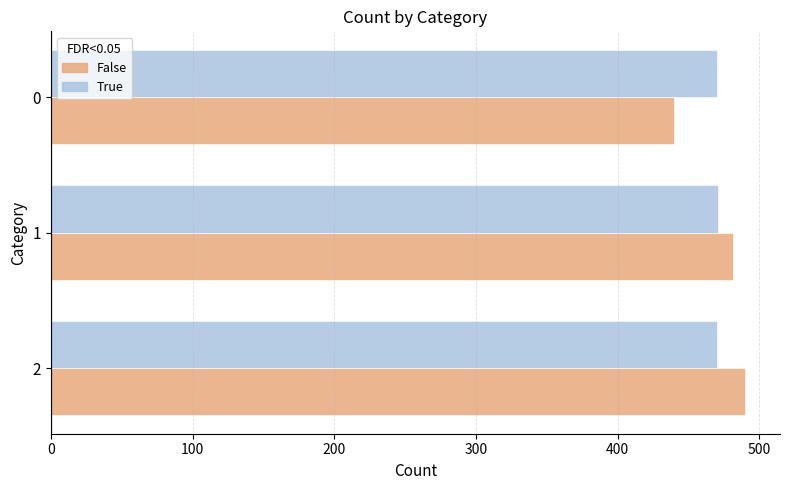

What is the maximum value shown in the chart?

490